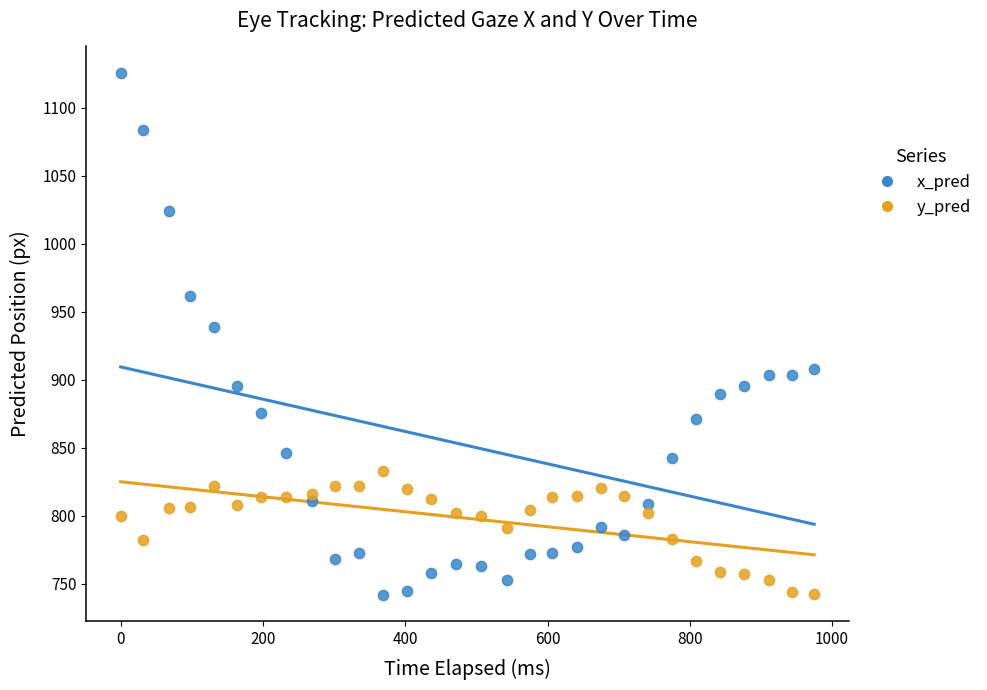

Which series contains the highest Y value?

x_pred